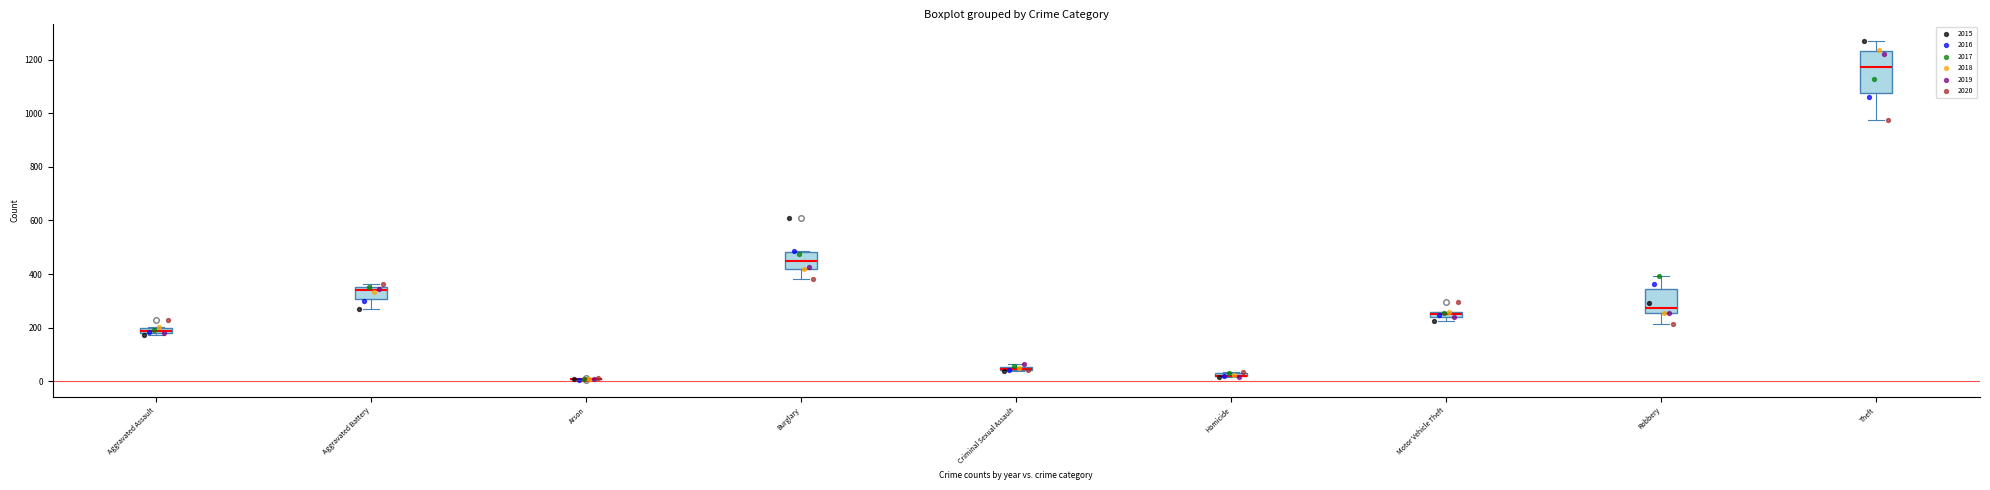

Which series has the largest Y range (max minus min)?

2015